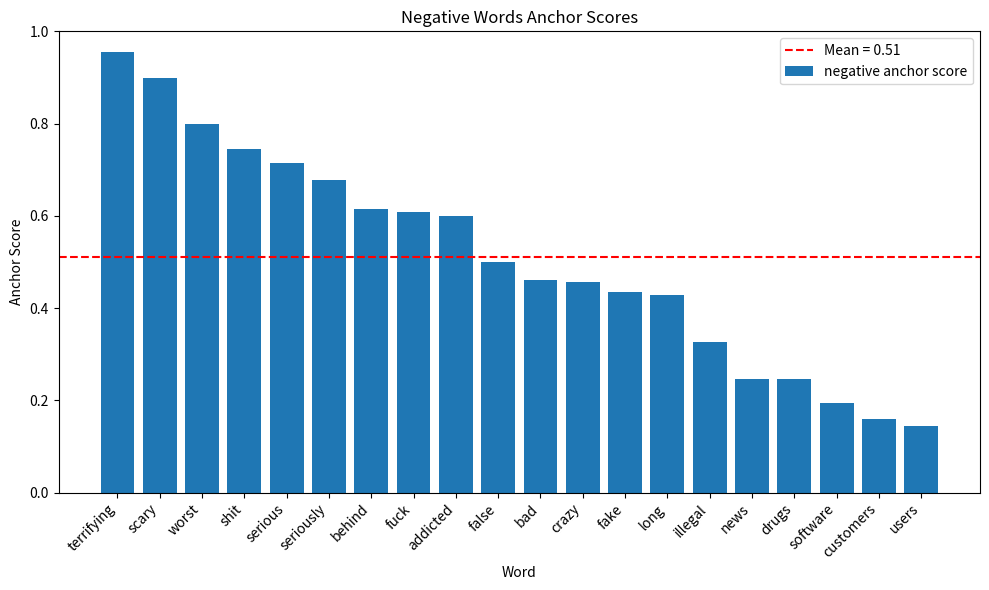

What position from the left is behind?

7